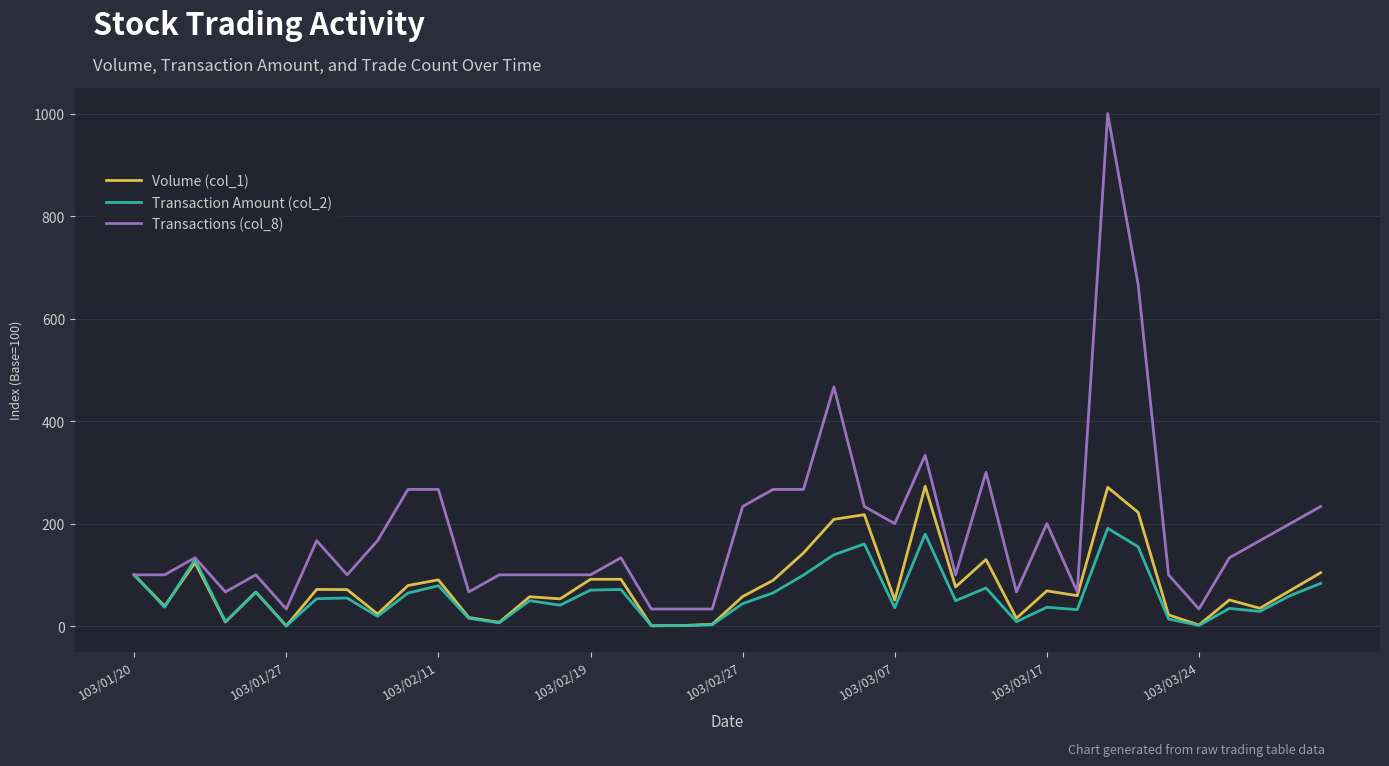

How many categories are shown in the chart?

40